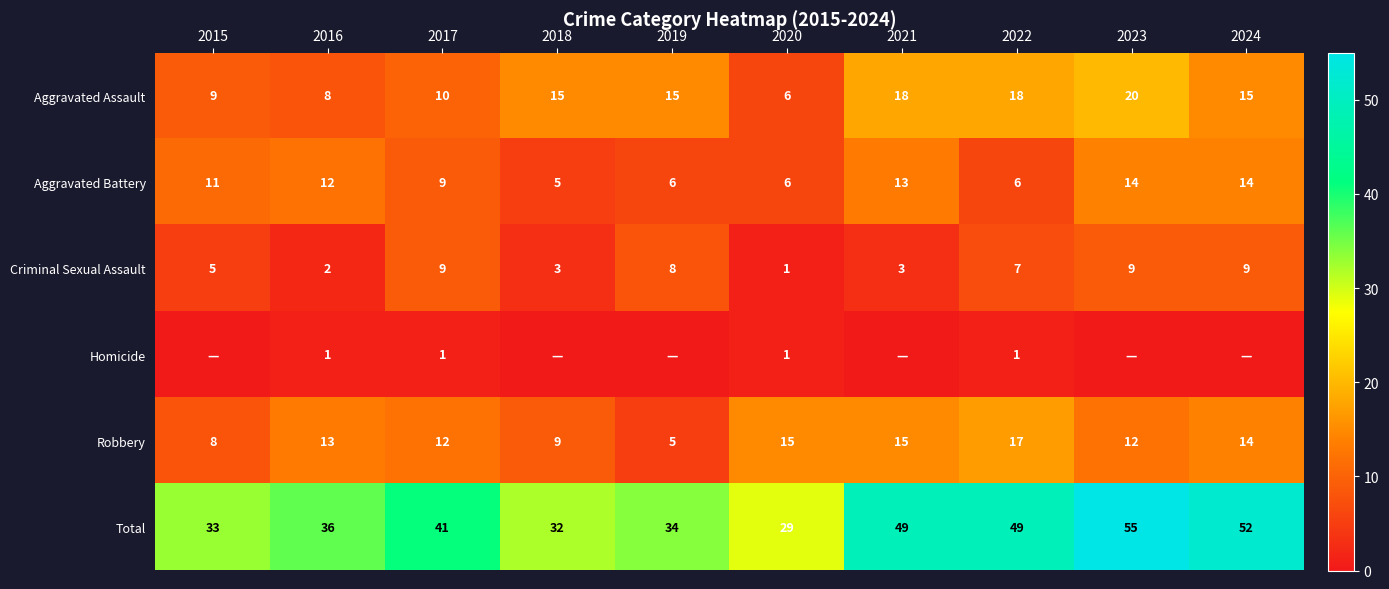

The Total series shows 29 at 2020. True or false?

True